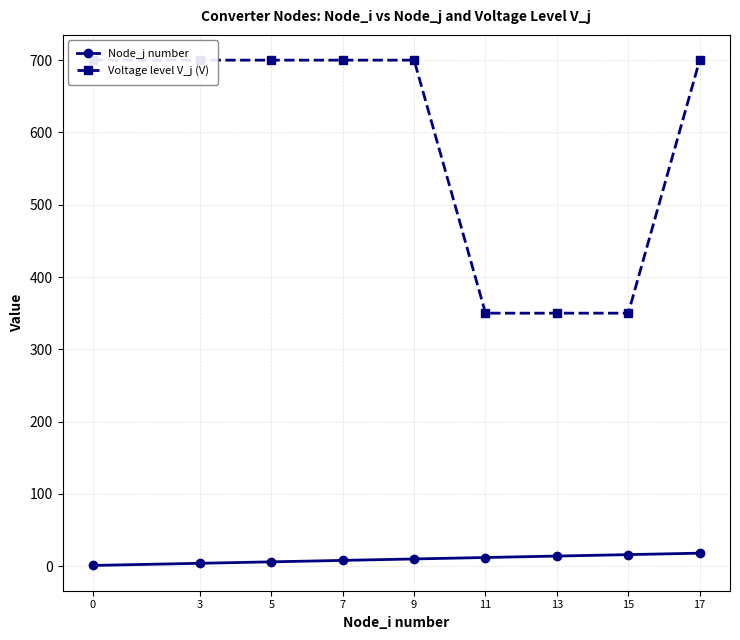

At which category is the sum across all series the highest?

17